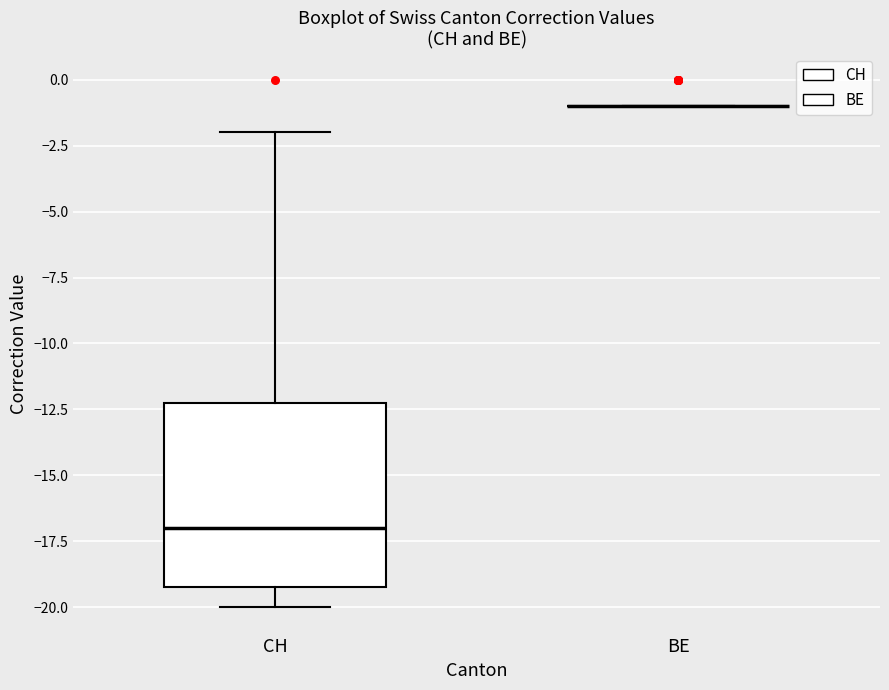

Reading left to right, transcribe this box plot: for each box, give where its median line is, the range the box spans, and where its two whiskers end, as read against the y-axis. The values are not printed on the chart, so give them approximately, as read against the axis.

CH: median -17, box -19 to -12, whiskers -20 to -2
BE: box collapsed to a line at -1, whiskers -1 to -1